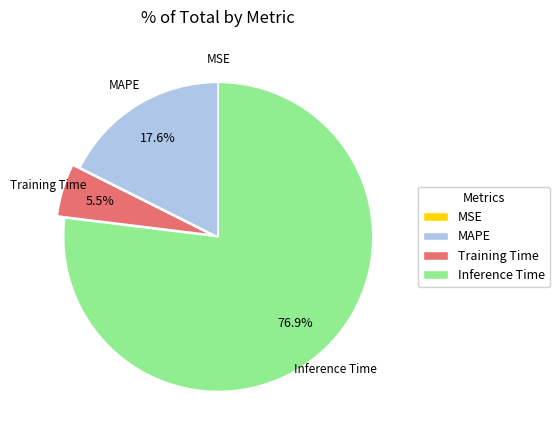

Which category accounts for the majority?

Inference Time